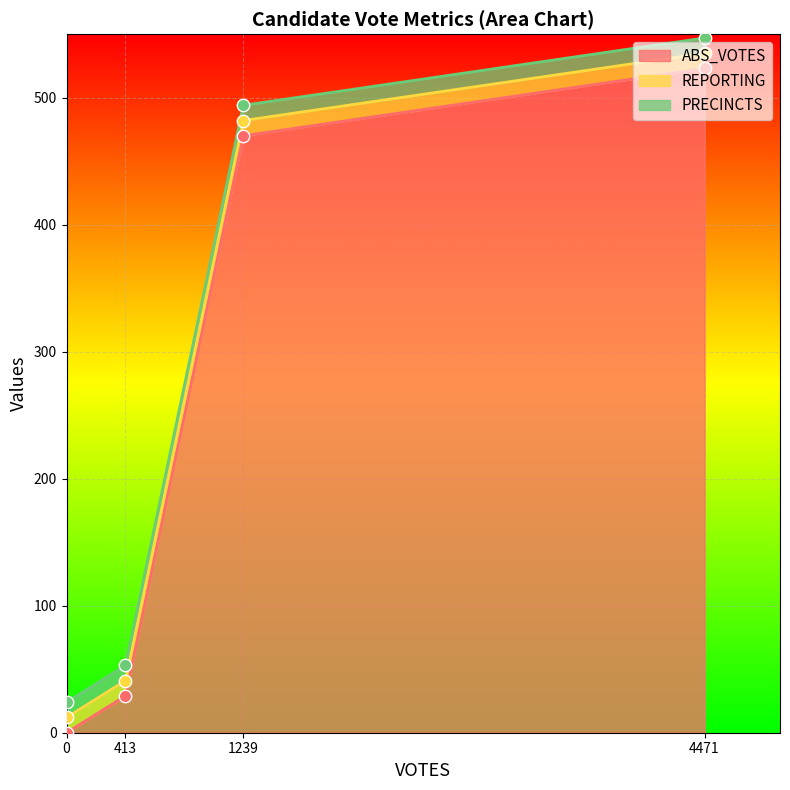

Is it true that ABS_VOTES equals 6 at 413?

False